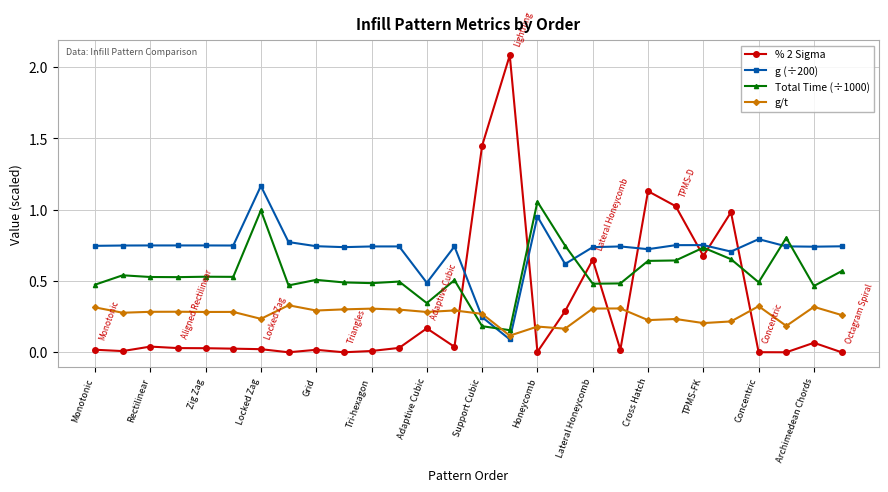

What is the difference between the maximum and minimum values in the Total Time (÷1000) series?

0.9